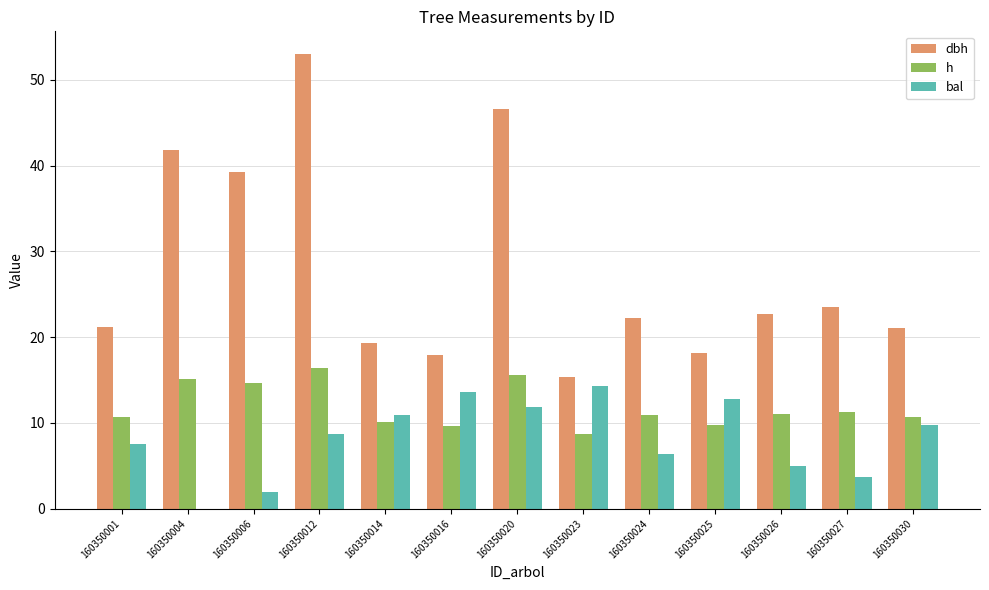

How many series are shown in this chart?

3